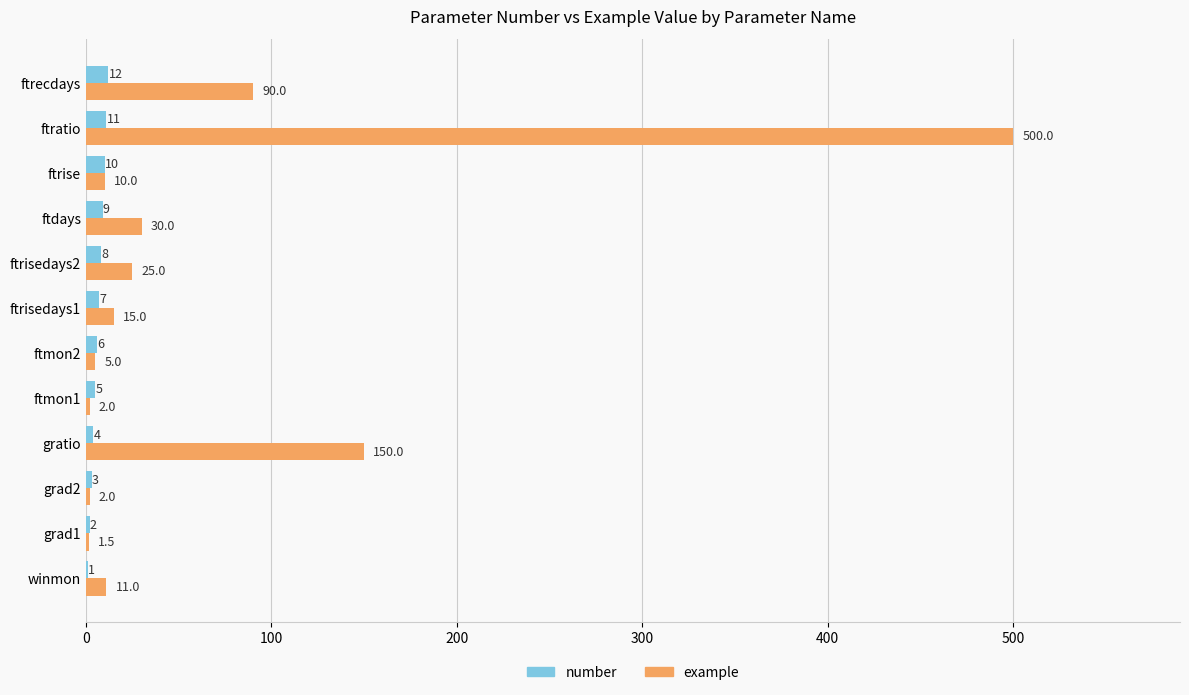

How many distinct data groups are displayed?

2